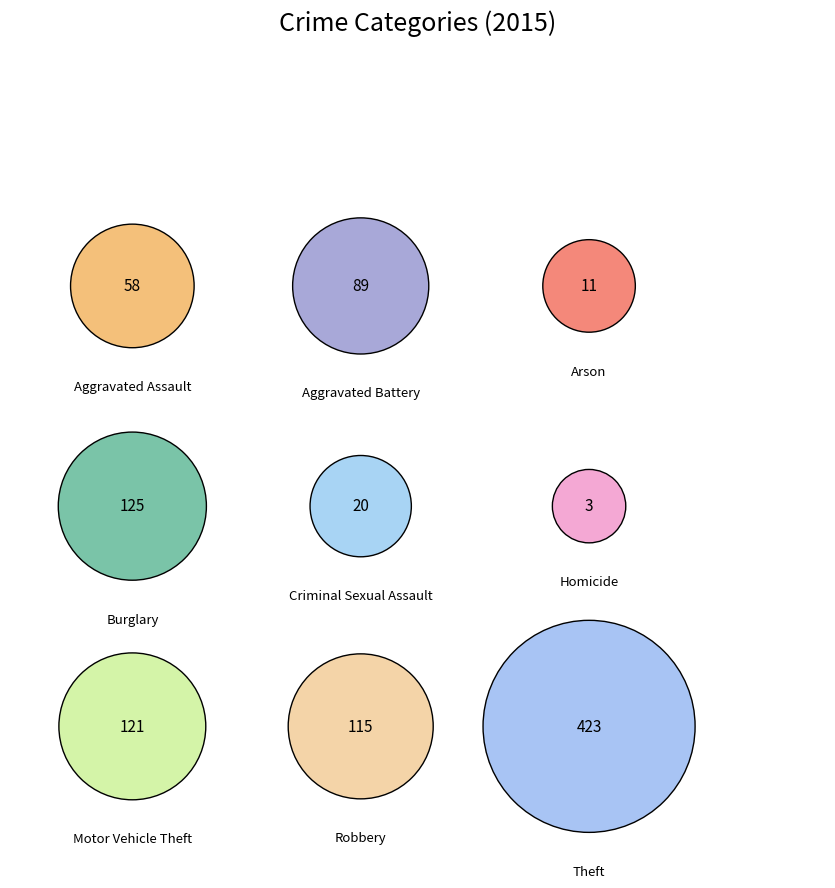

Does any single category account for the majority?

No